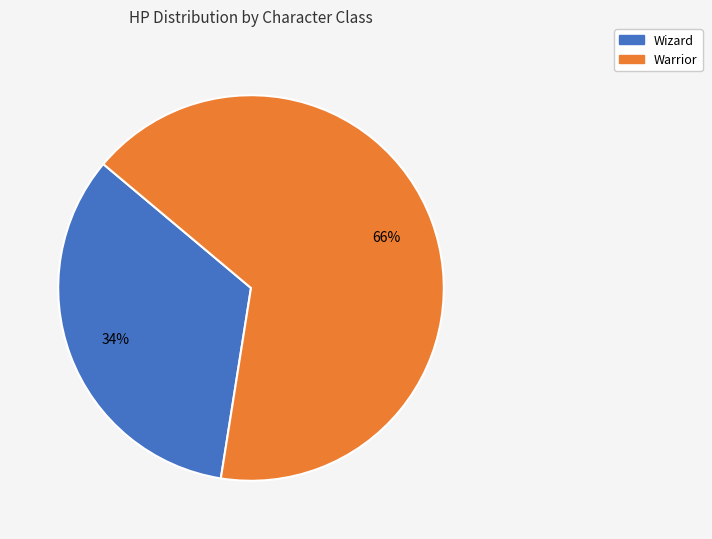

To the nearest percent, what is the combined percentage of Warrior and Wizard?

100%